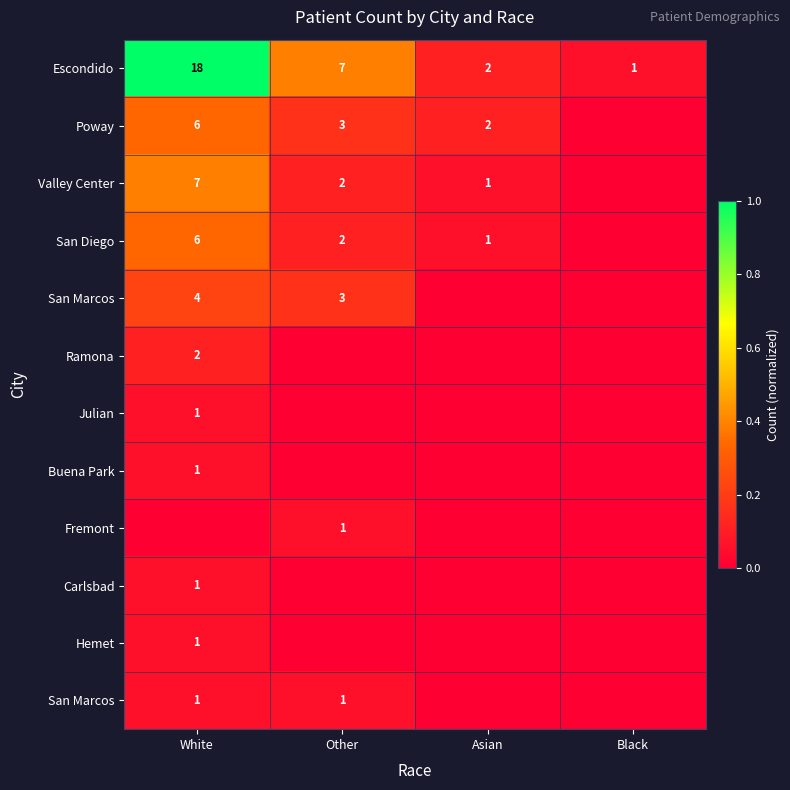

At which category is the sum across all series the highest?

White